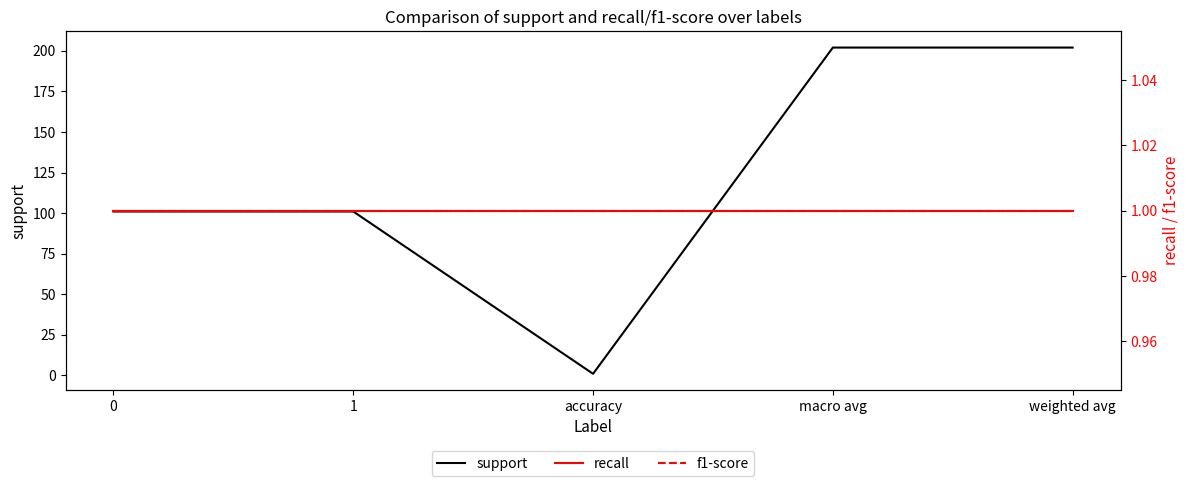

What is the label of the 5th point from the left?

weighted avg